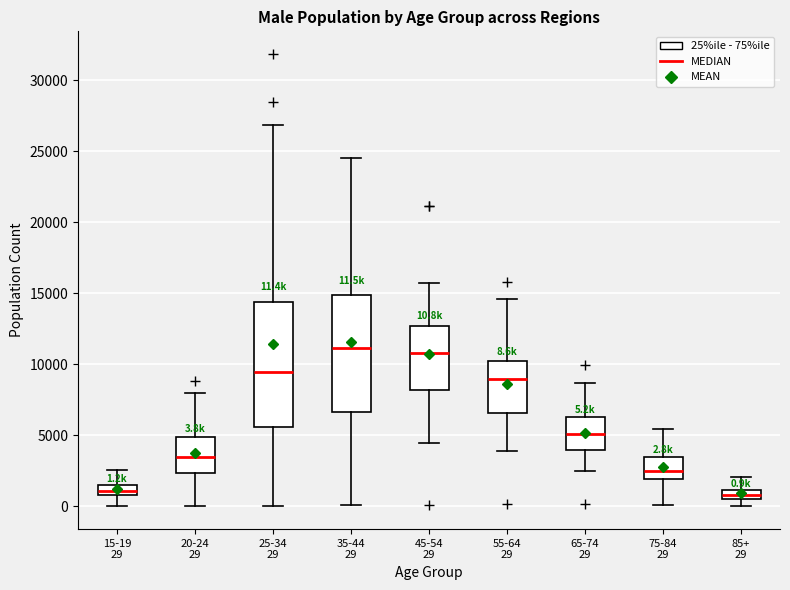

Comparing the boxes themselves (not the whiskers), which one is the tallest?

25-34 29